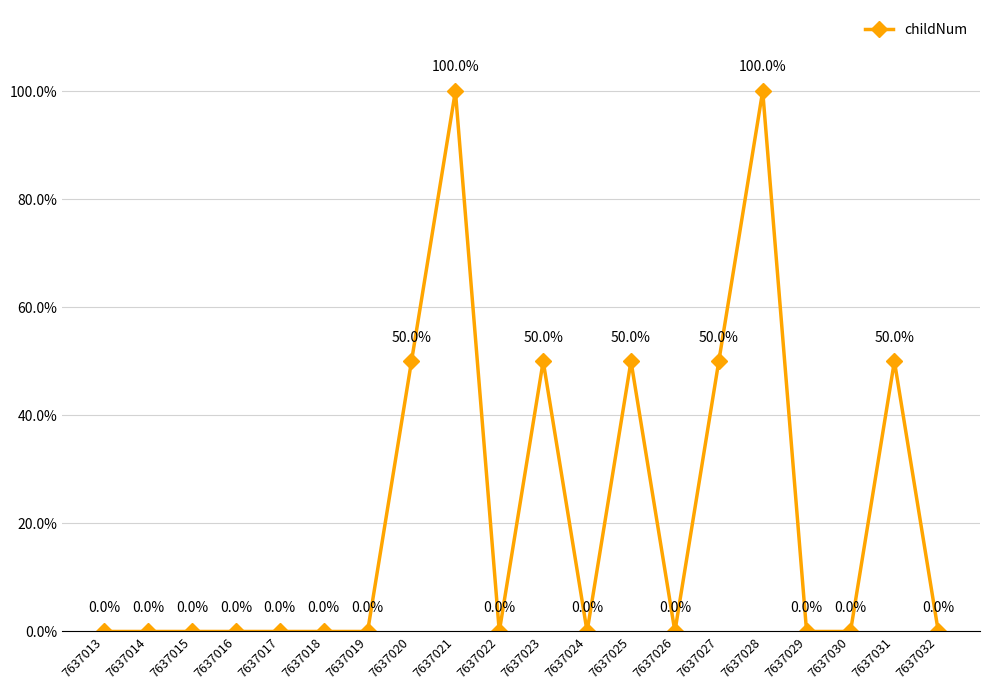

True or false: the data shows 0.0 at 7637029.

True